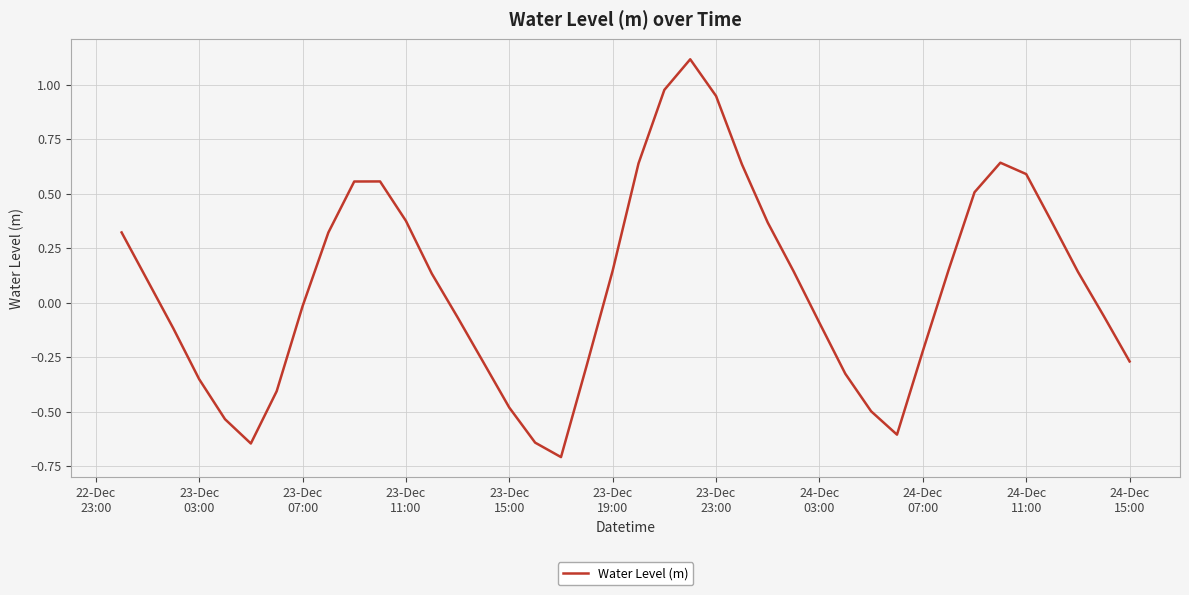

What is the minimum value shown in the chart?

-0.7